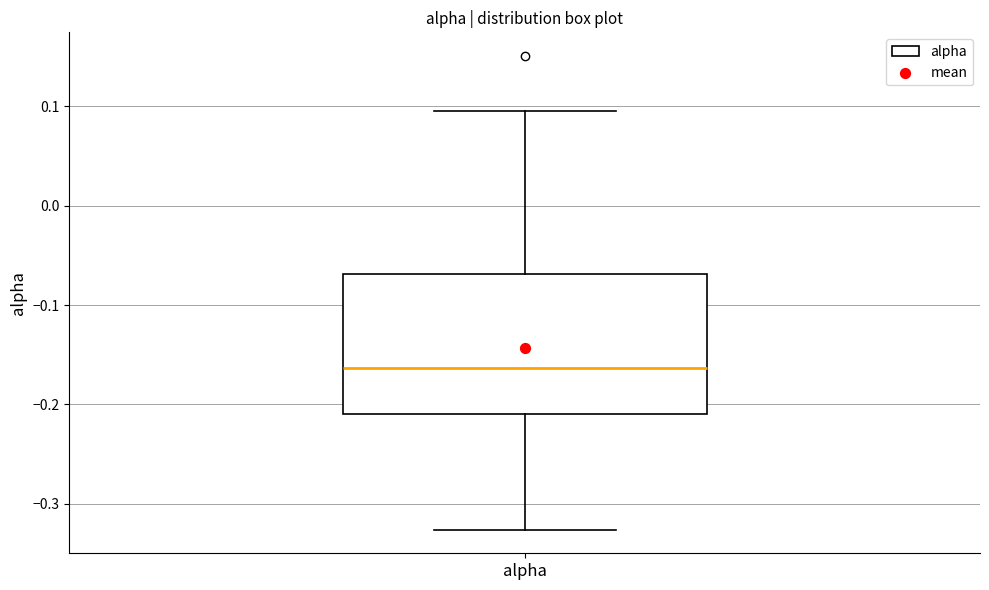

Transcribe this box plot: give where the median line is, the range the box spans, and where the two whiskers end, as read against the y-axis. The values are not printed on the chart, so give them approximately, as read against the axis.

median -0.16, box -0.21 to -0.07, whiskers -0.33 to 0.10